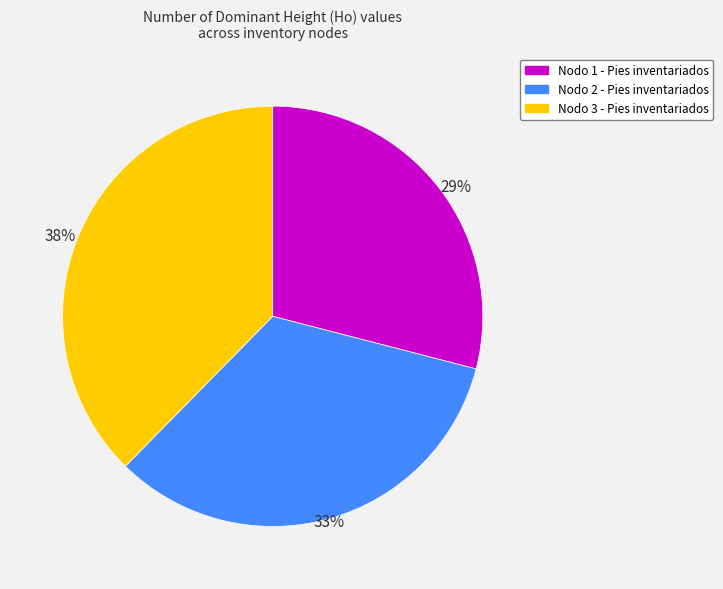

Does any single category account for the majority?

No